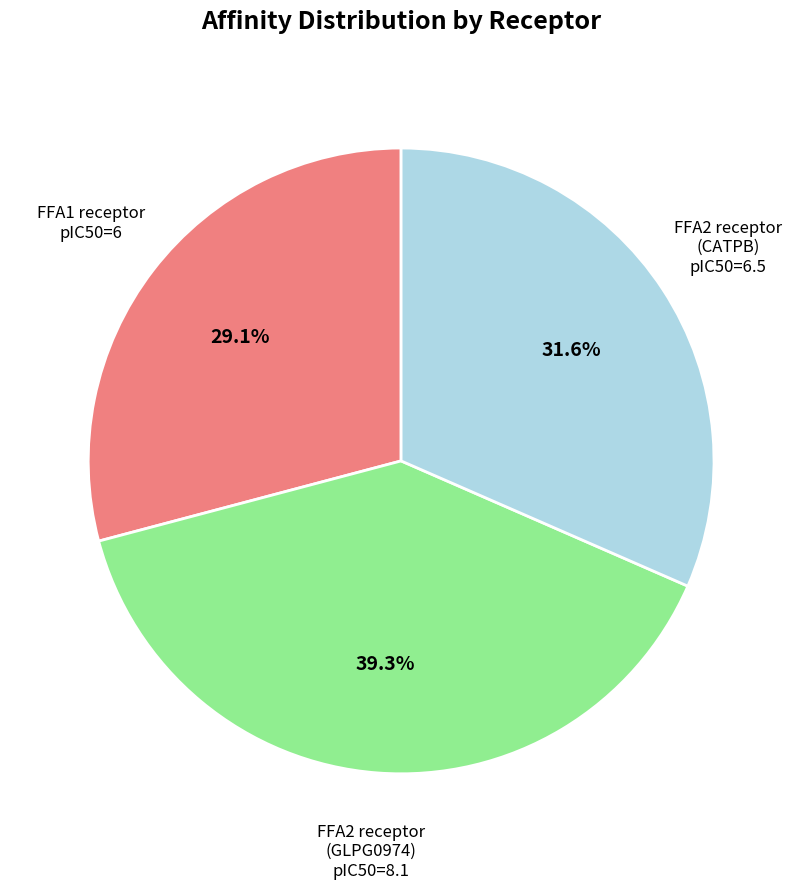

Count the number of slices in the pie.

3